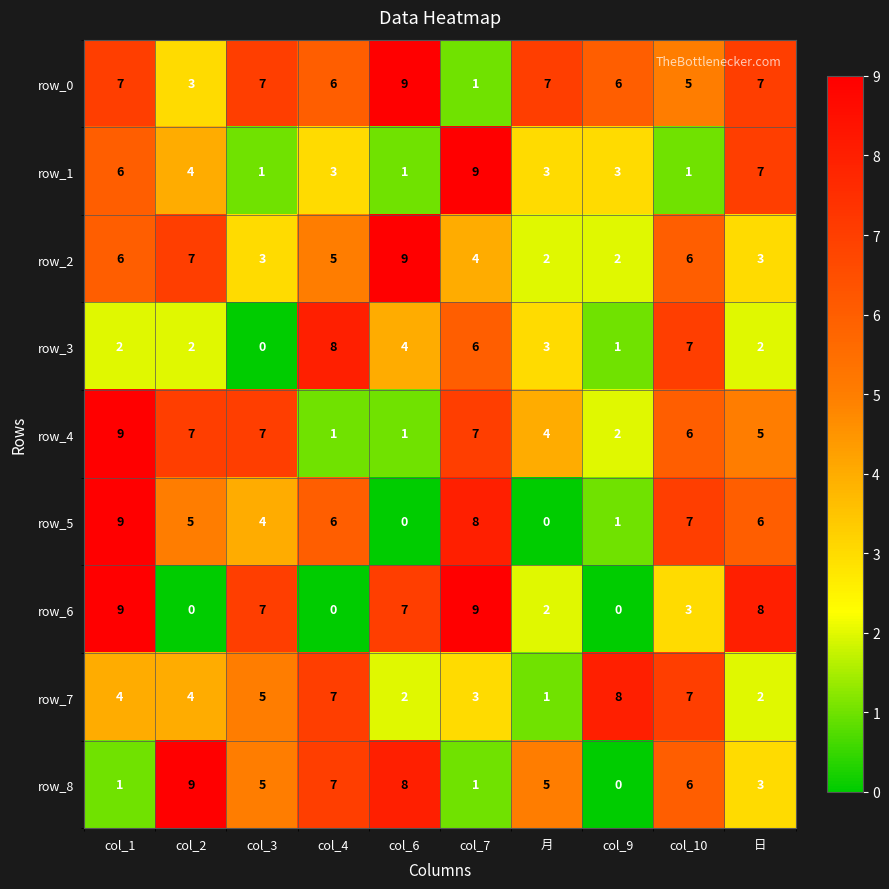

At which category is the sum across all series the highest?

col_1